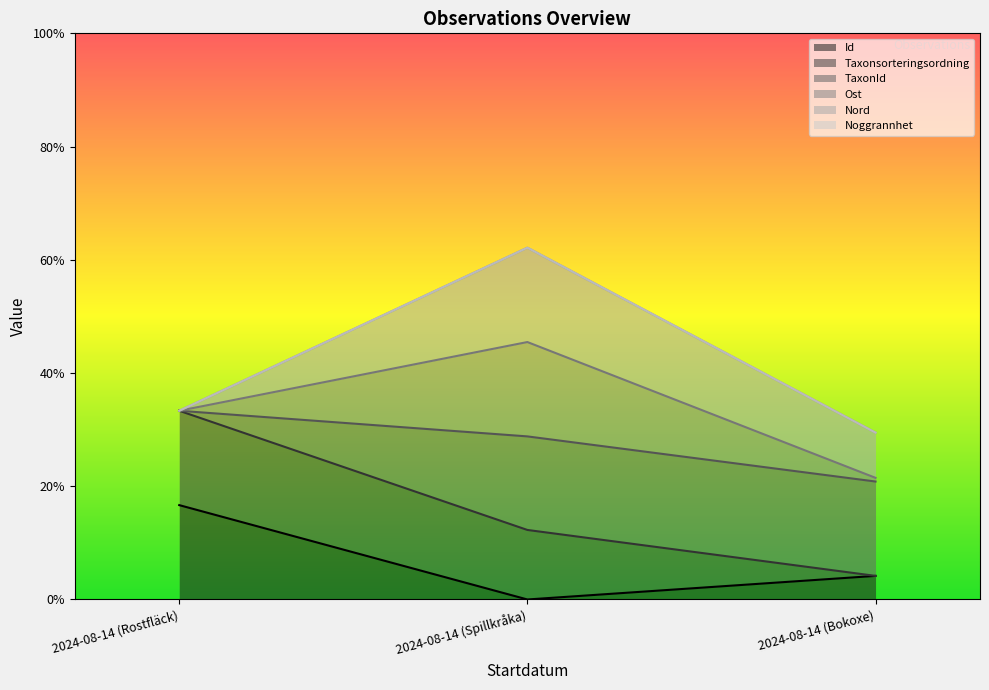

What is the label of the 1st point from the left?

2024-08-14 (Rostfläck)